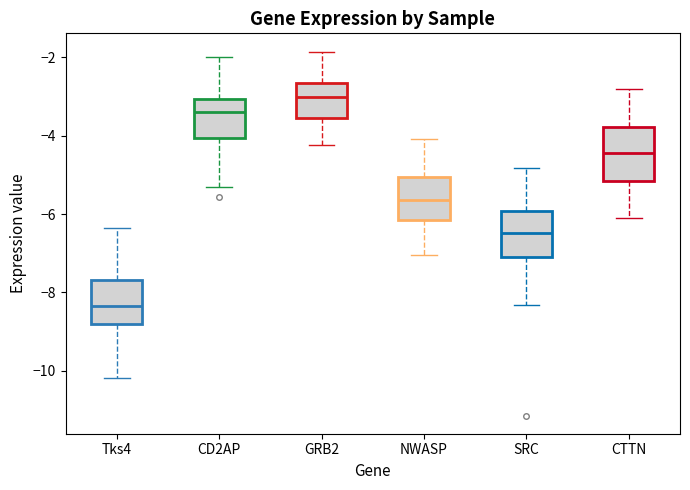

Which box's median line is the lowest?

Tks4